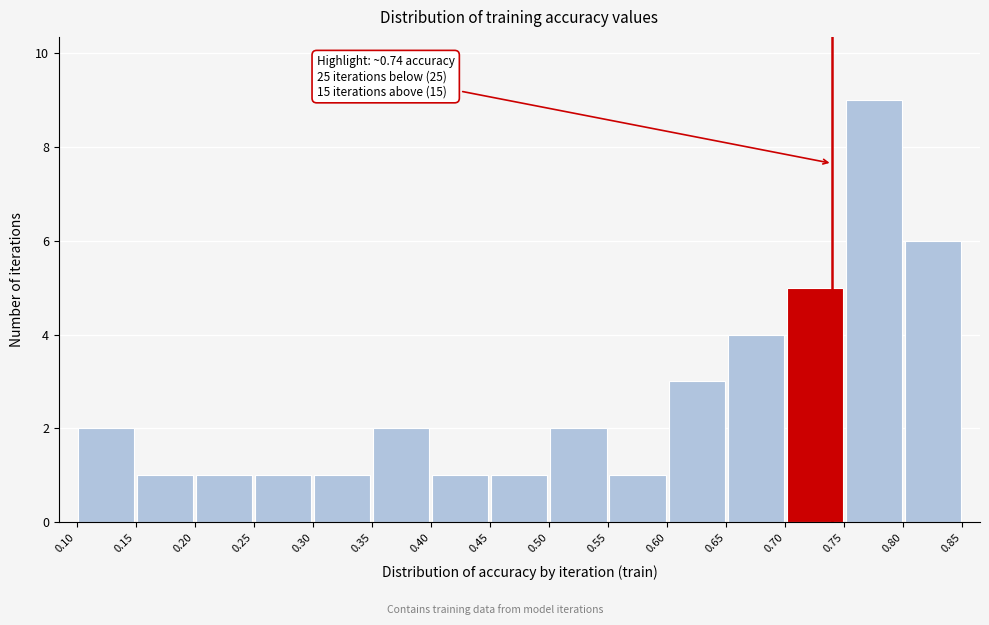

Over which range of the x-axis is the bar tallest?

0.75 to 0.80